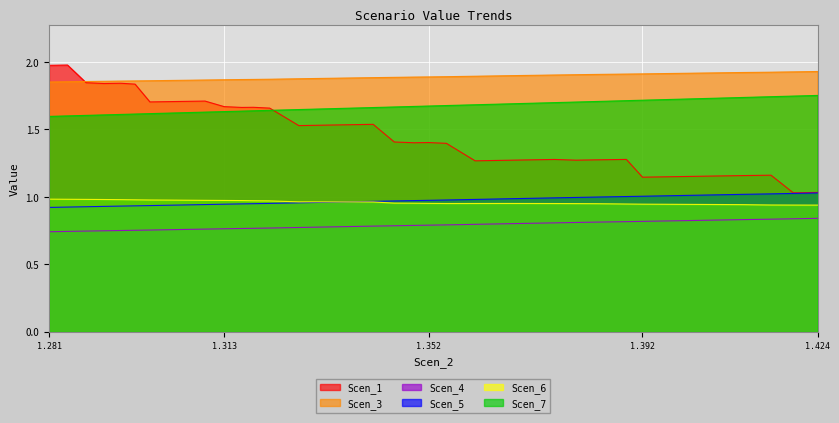

The Scen_6 series shows 1.3 at 1.424. True or false?

False